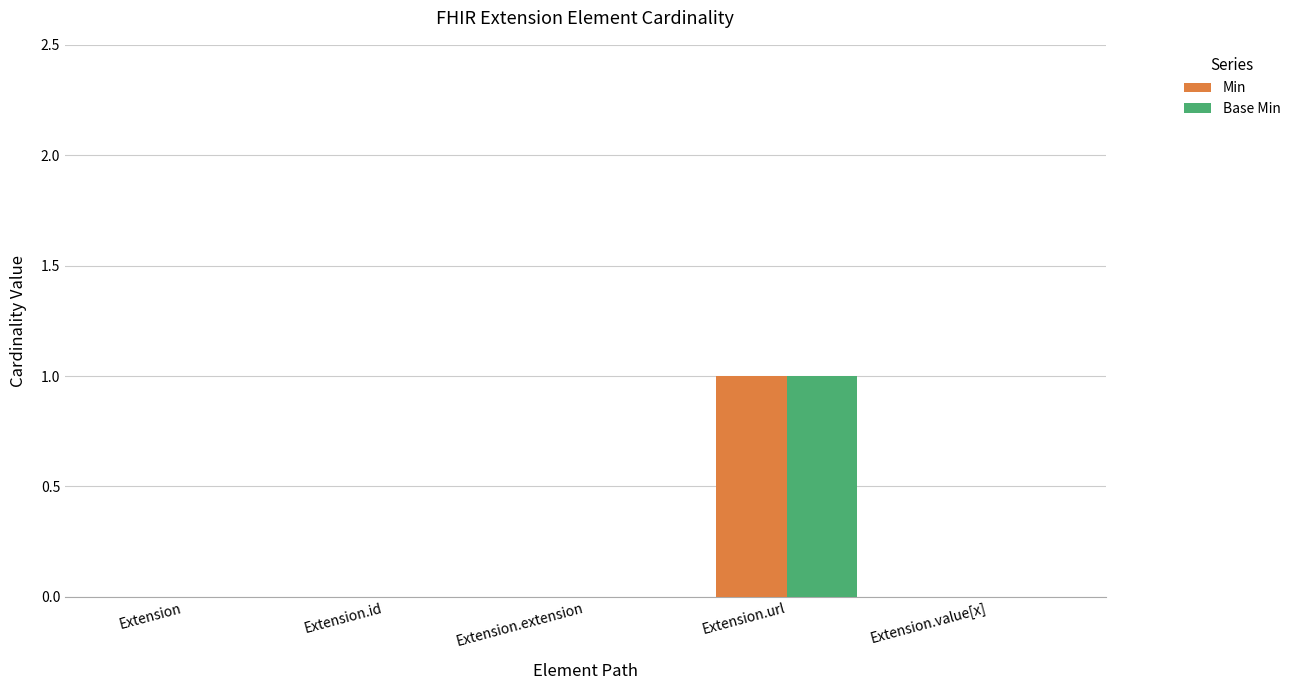

Which category has the highest value across all series?

Extension.url